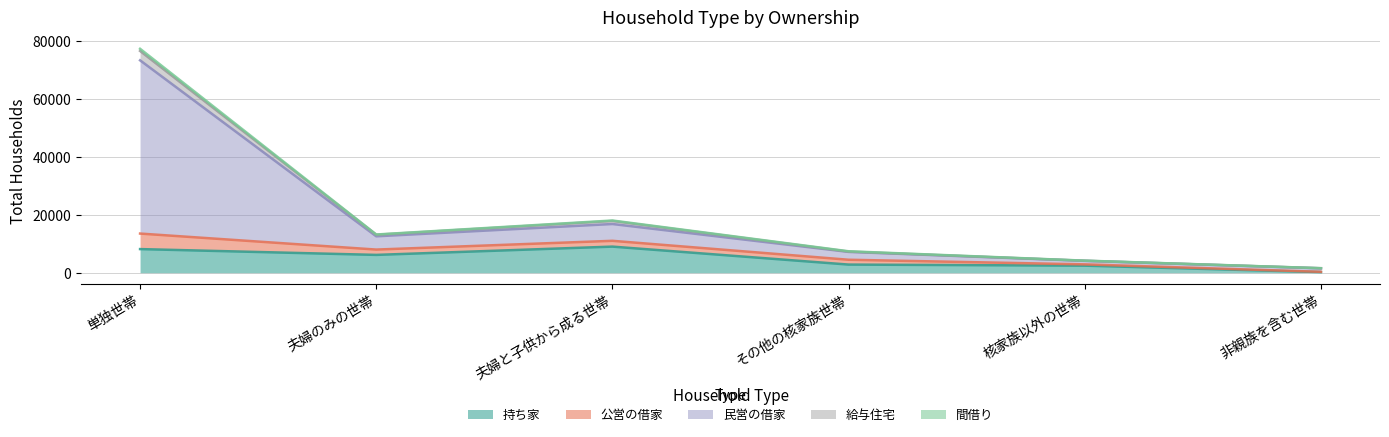

Is the value of 給与住宅 at 非親族を含む世帯 greater than the value of 間借り at 単独世帯?

No